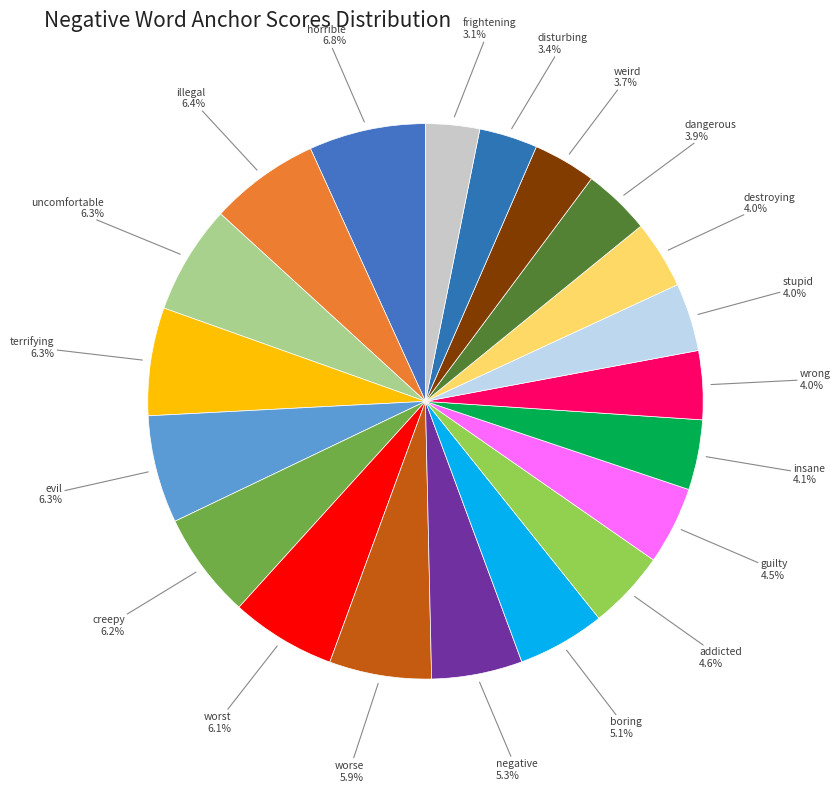

To the nearest percent, what is the average slice percentage?

5%